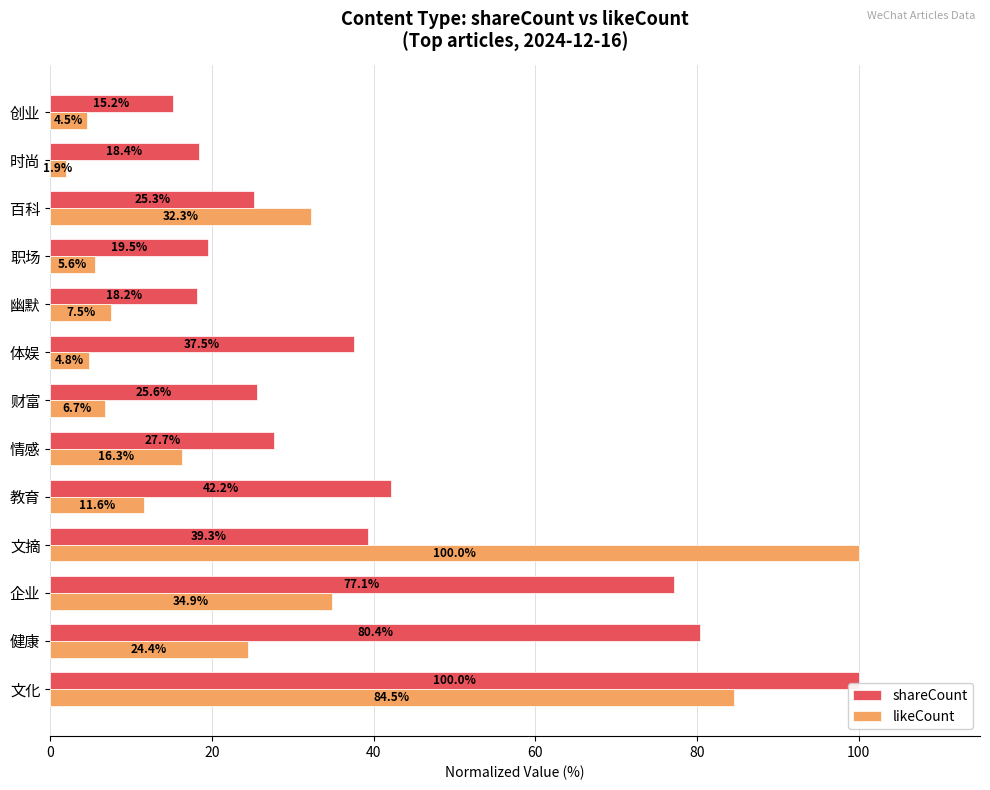

List the series in order of their overall mean, highest first.

shareCount, likeCount